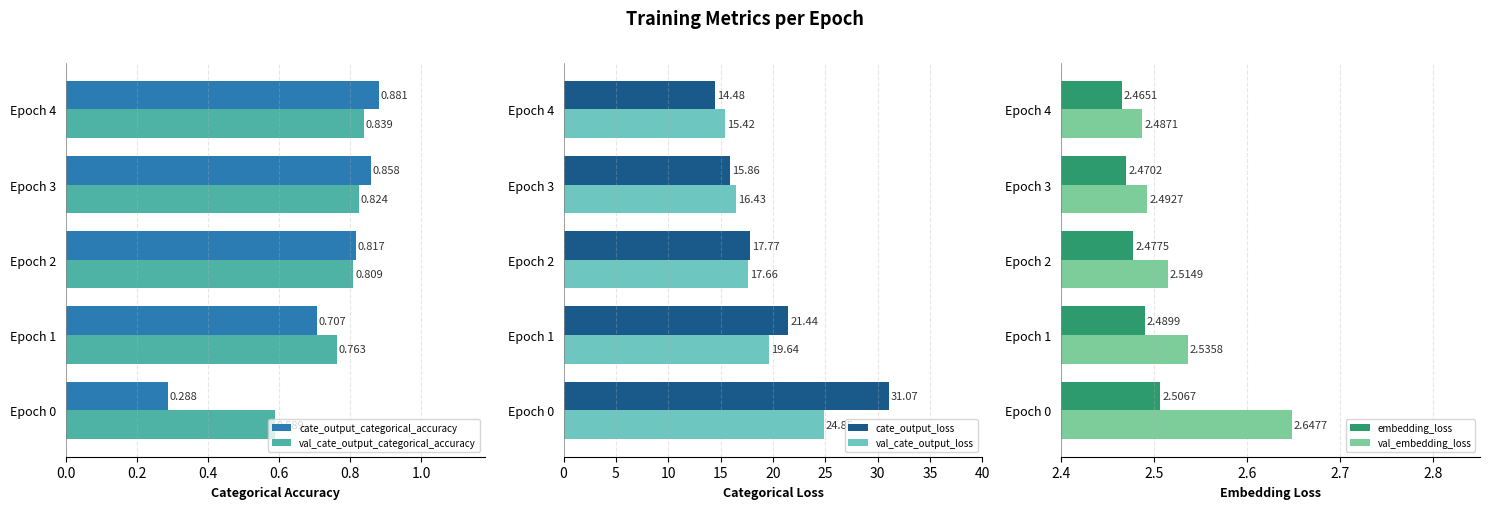

What is the difference between the maximum and minimum values in the cate_output_loss series?

16.6